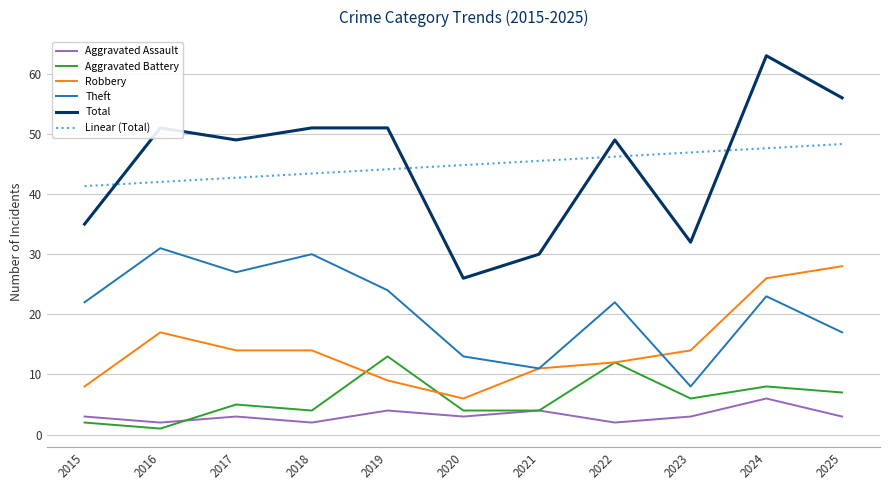

Which series has the largest range (max minus min)?

Total